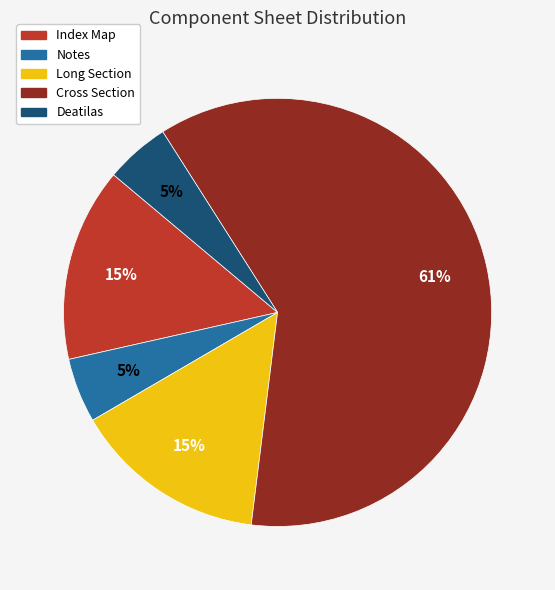

Which category has the biggest portion of the pie?

Cross Section